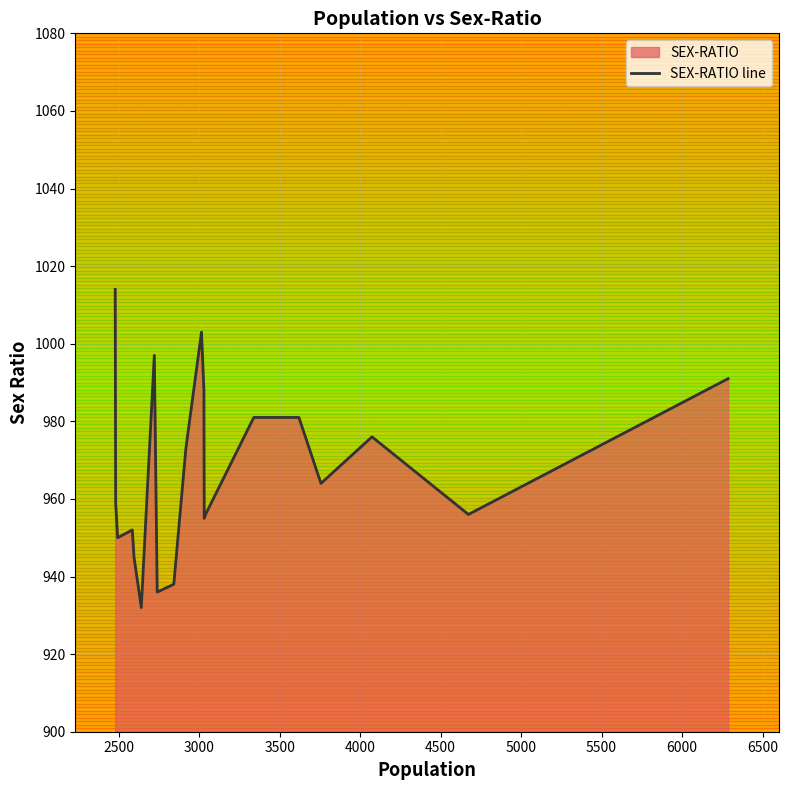

What is the smallest value displayed?

932